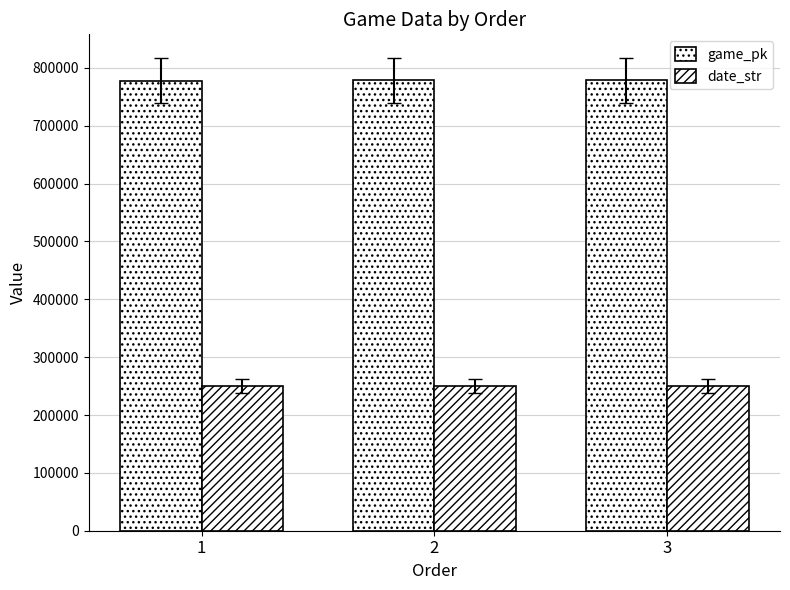

Between 1 and 3, which is larger?

3